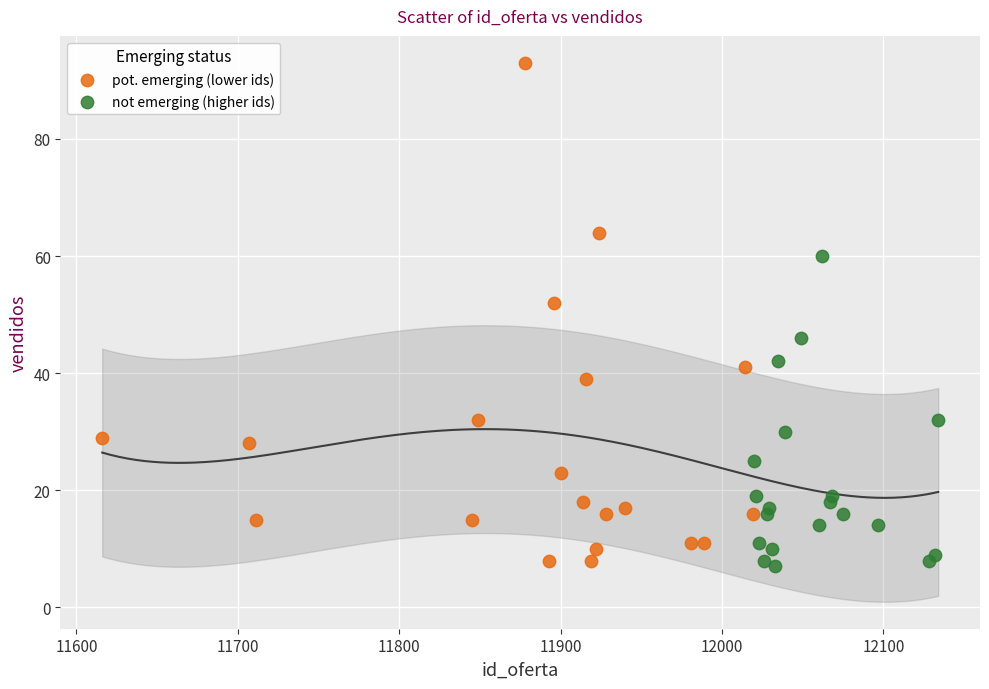

Which series has the largest Y range (max minus min)?

pot. emerging (lower ids)